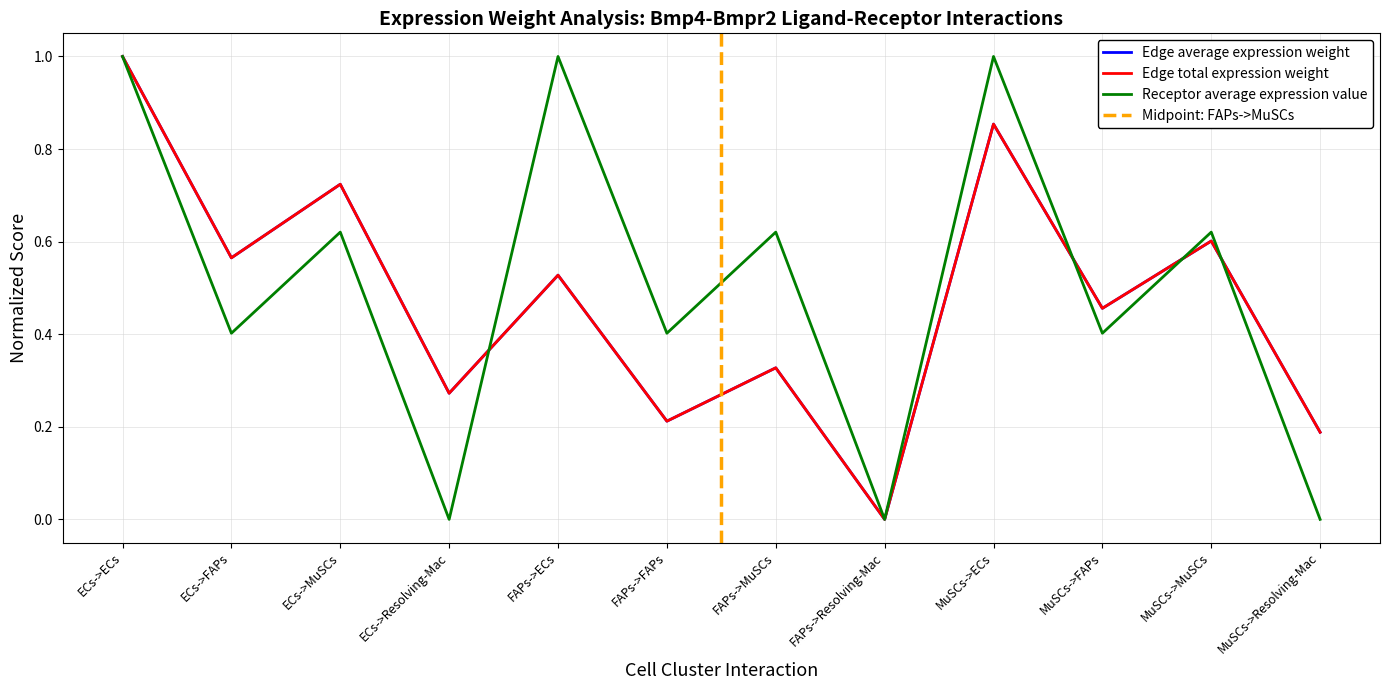

What is the label of the 4th point from the left?

ECs->Resolving-Mac